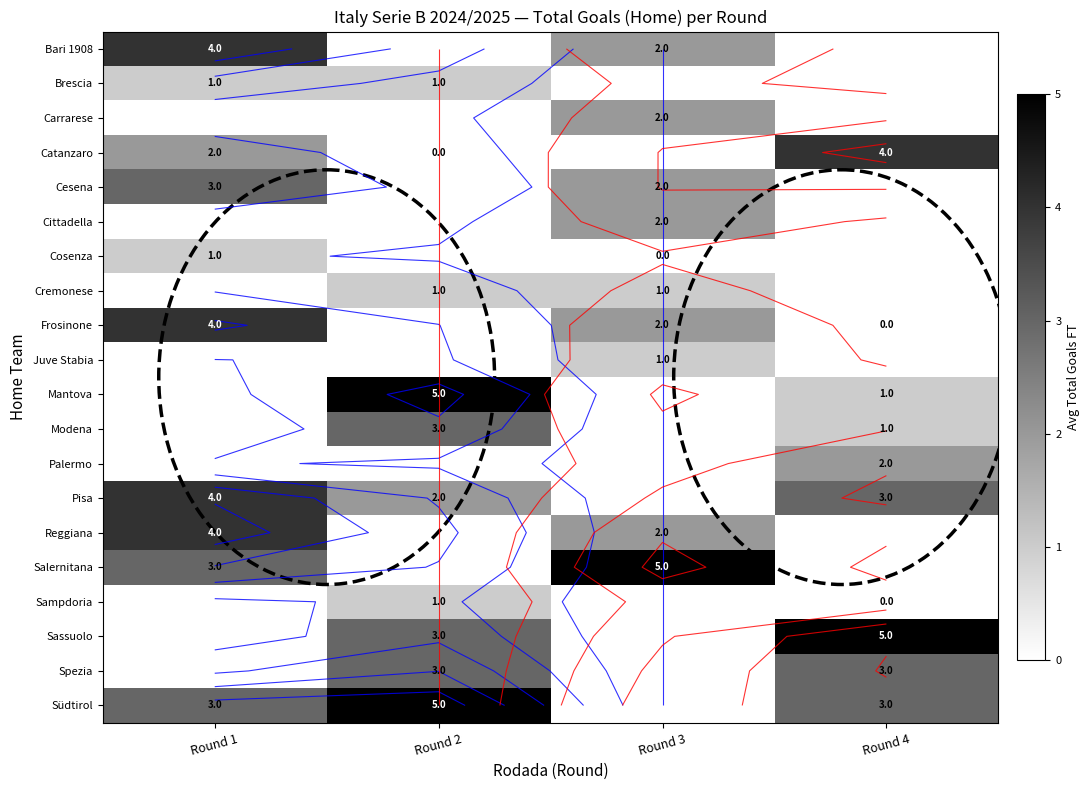

Is it true that Bari 1908 equals 2.0 at Round 3?

True